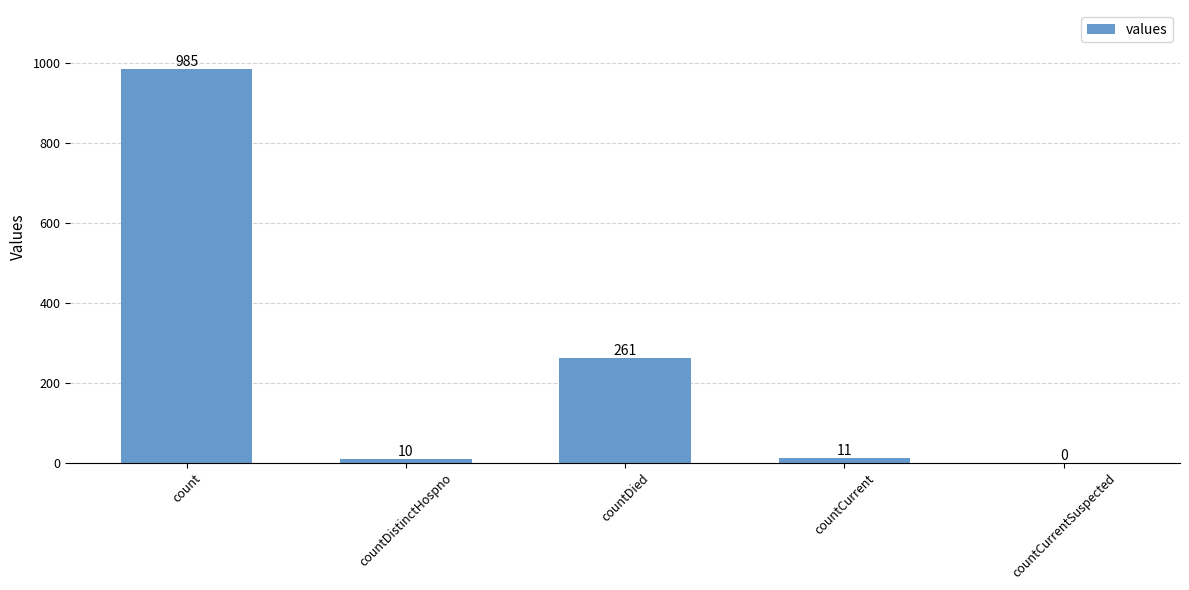

What is the approximate value at countCurrent, to the nearest 10?

10